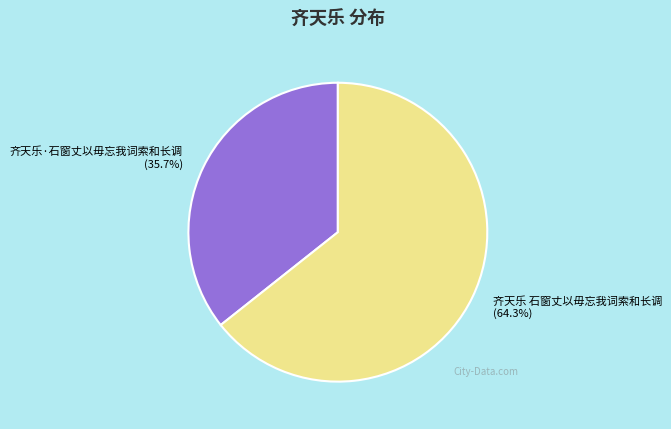

Between 齐天乐·石窗丈以毋忘我词索和长调 and 齐天乐 石窗丈以毋忘我词索和长调, which is larger?

齐天乐 石窗丈以毋忘我词索和长调